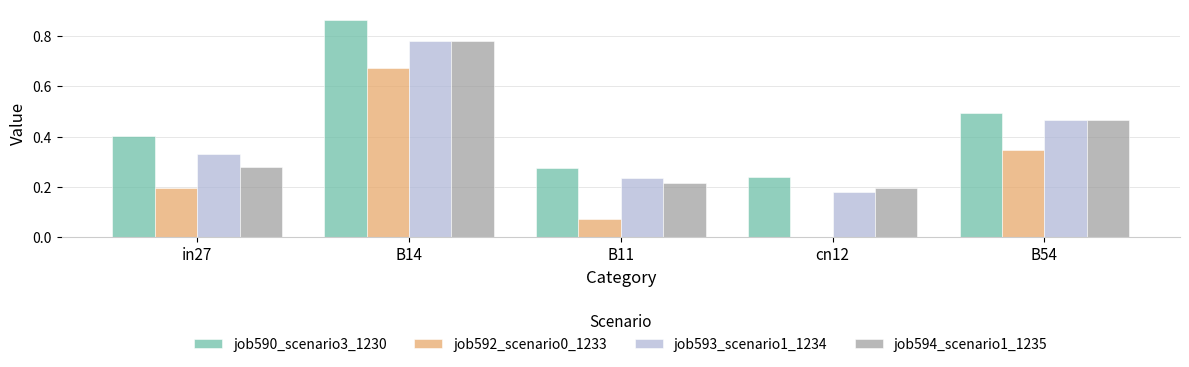

At which category is the sum across all series the highest?

B14